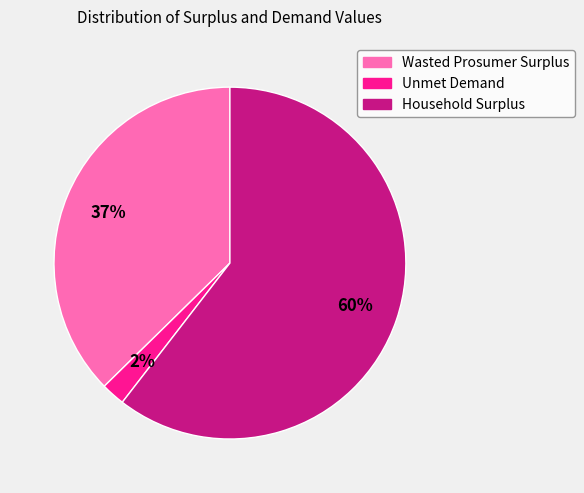

Count the number of slices in the pie.

3